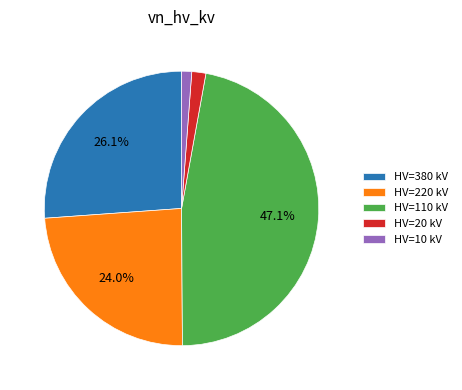

Do HV=20 kV and HV=380 kV together represent more than half of the pie?

No